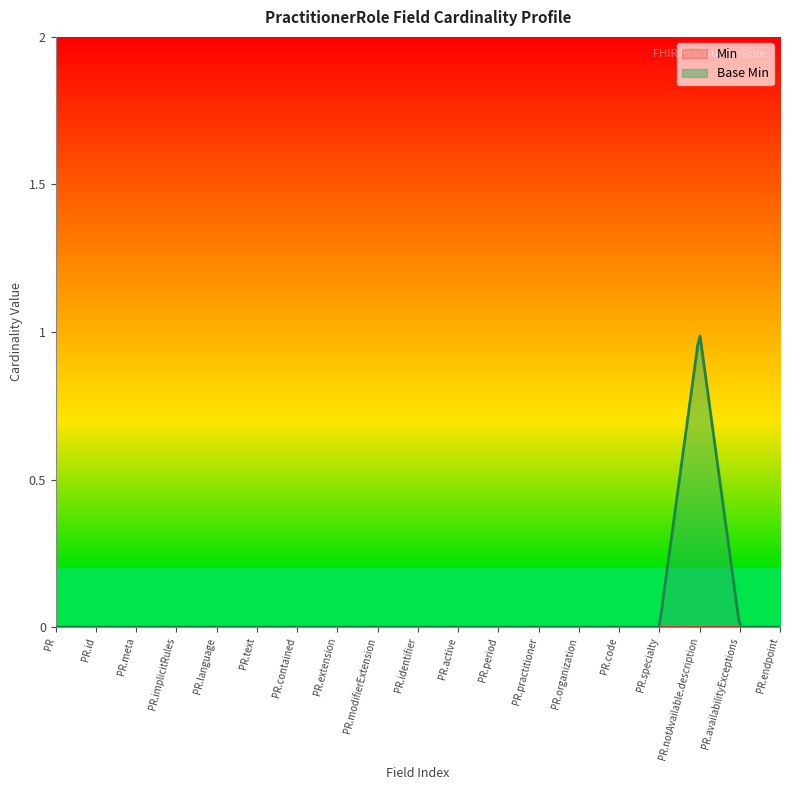

What position from the left is PractitionerRole.period?

12